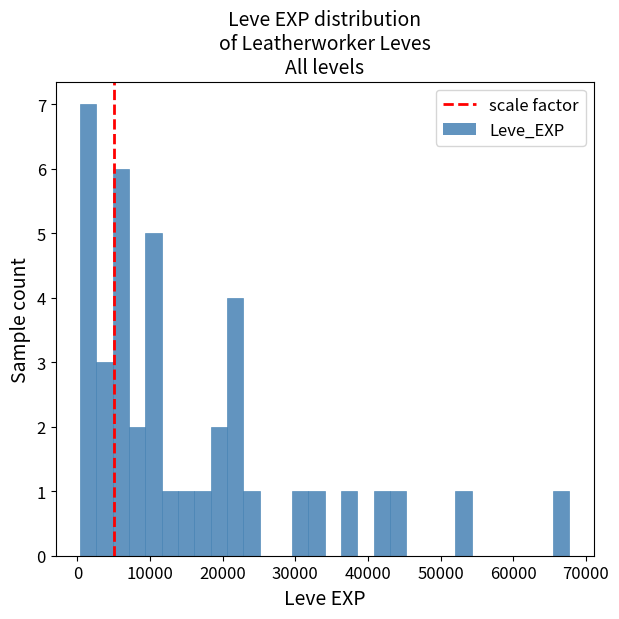

Around what value on the x-axis is the tallest bar? Give the approximate position of its centre, as read against the axis.

1000